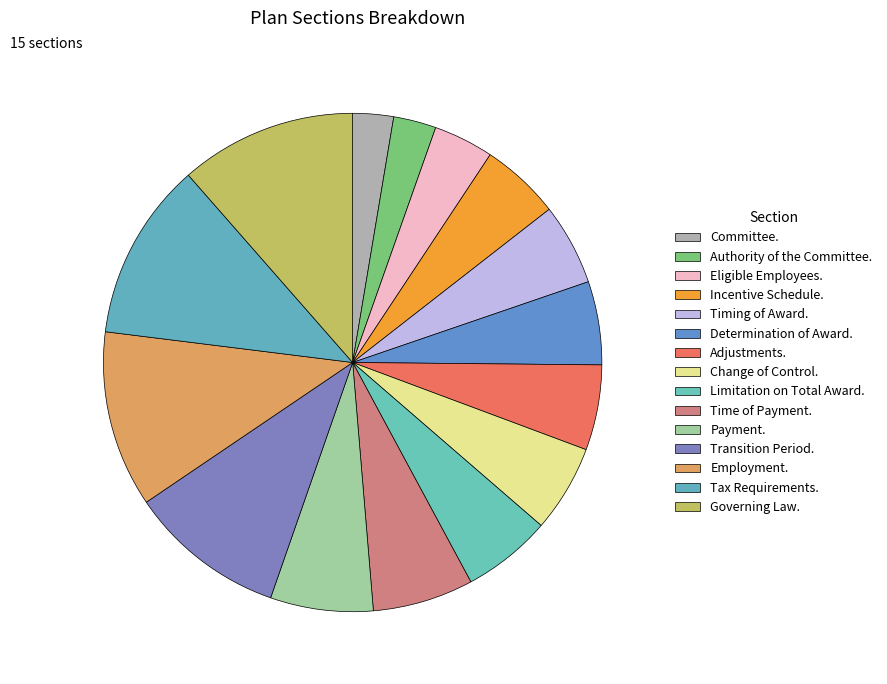

Rank the categories by value from highest to lowest.

Tax Requirements., Governing Law., Employment., Transition Period., Payment., Time of Payment., Limitation on Total Award., Change of Control., Adjustments., Determination of Award., Timing of Award., Incentive Schedule., Eligible Employees., Authority of the Committee., Committee.